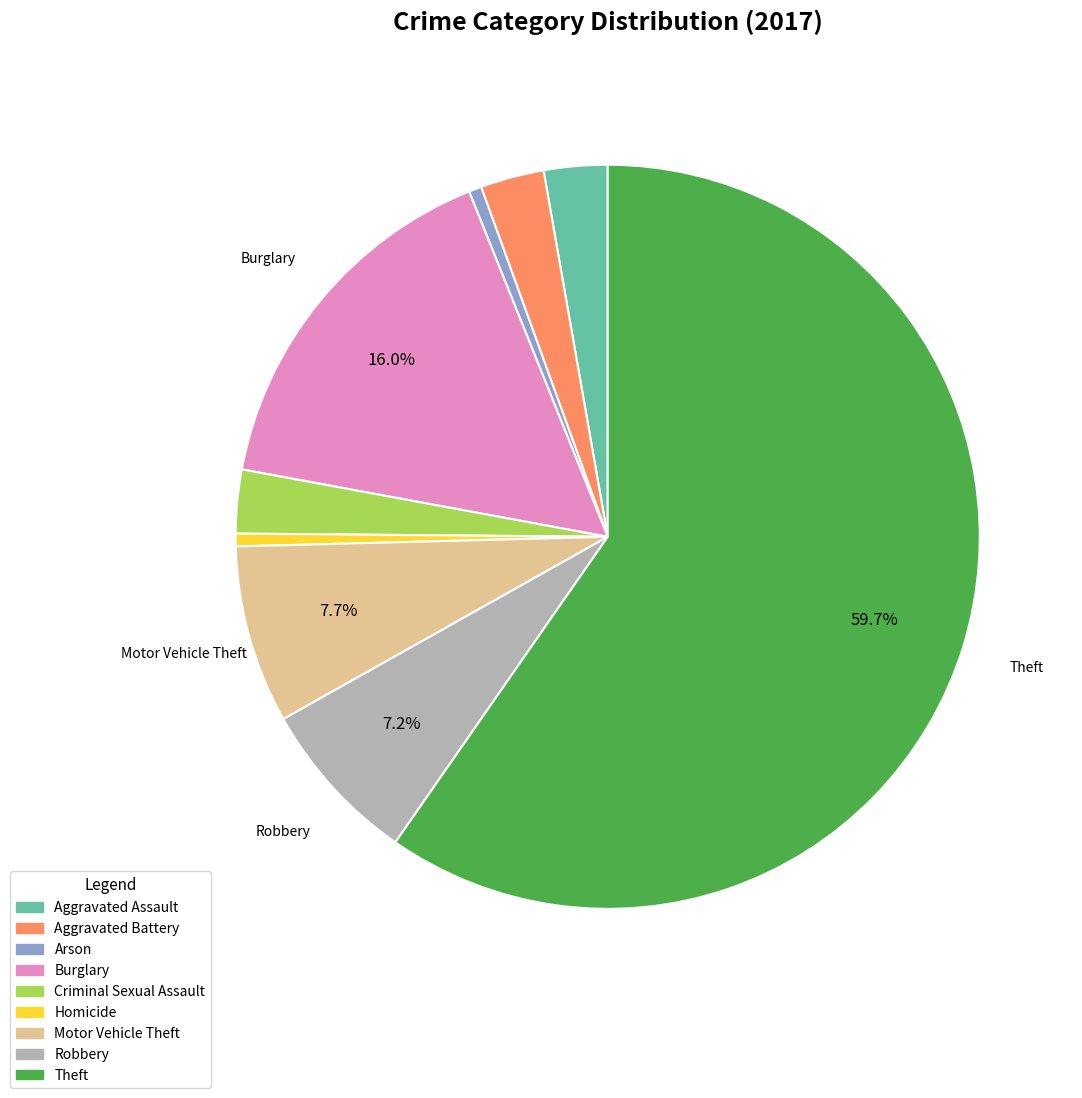

Which has a higher value, Theft or Aggravated Battery?

Theft